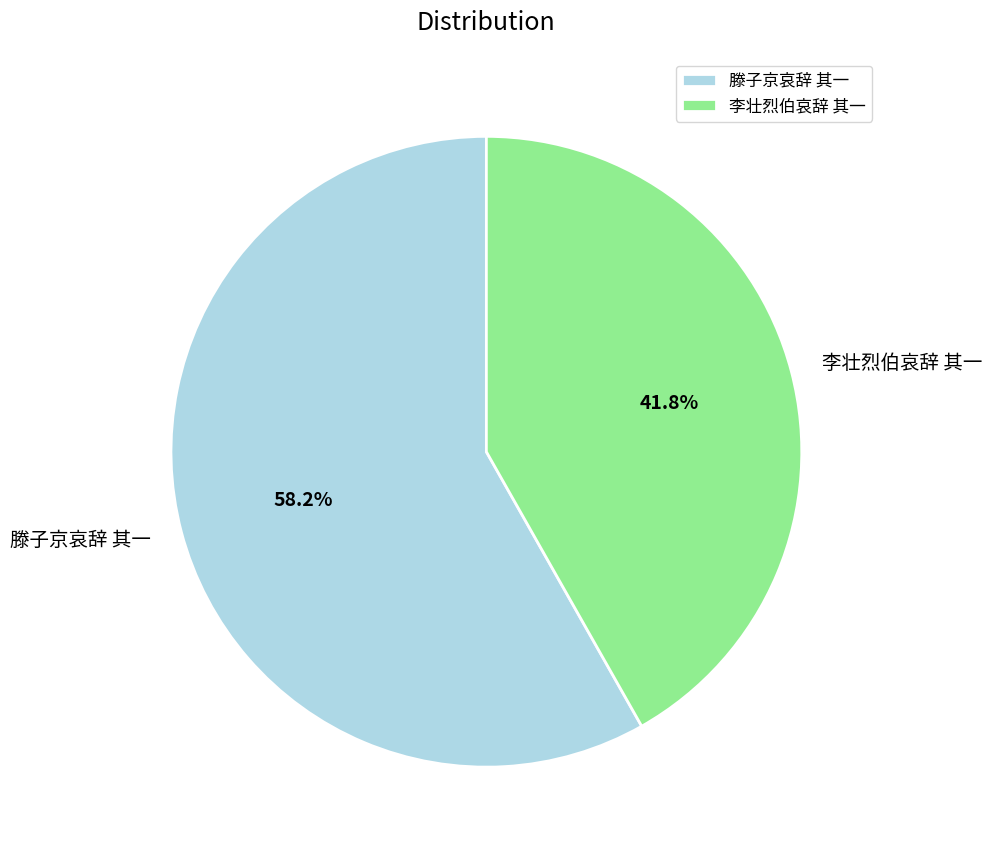

To the nearest percent, what is the difference between the 李壮烈伯哀辞 其一 and 滕子京哀辞 其一 slice percentages?

16%